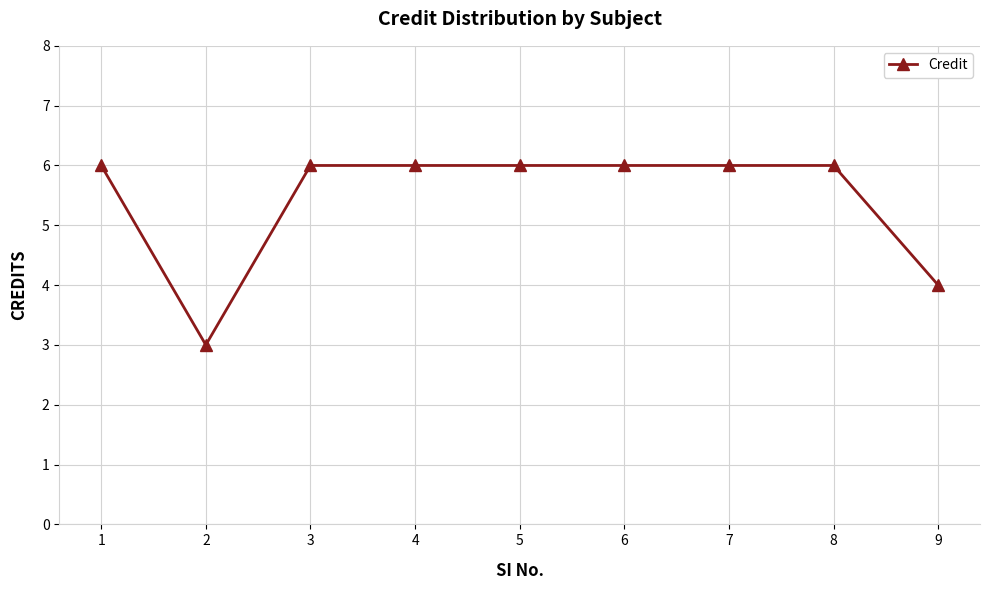

What is the change in value from 3 to 9?

-2